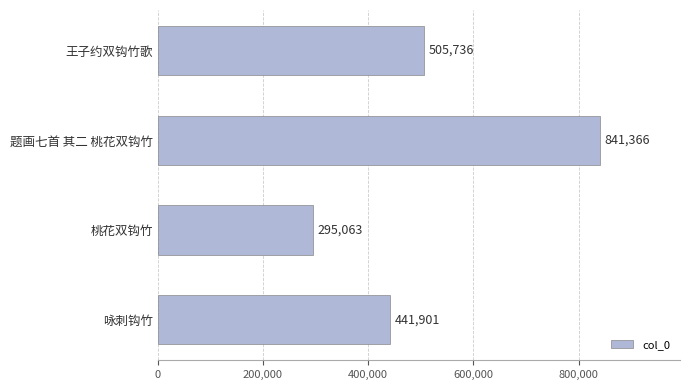

What is the smallest value displayed?

295063